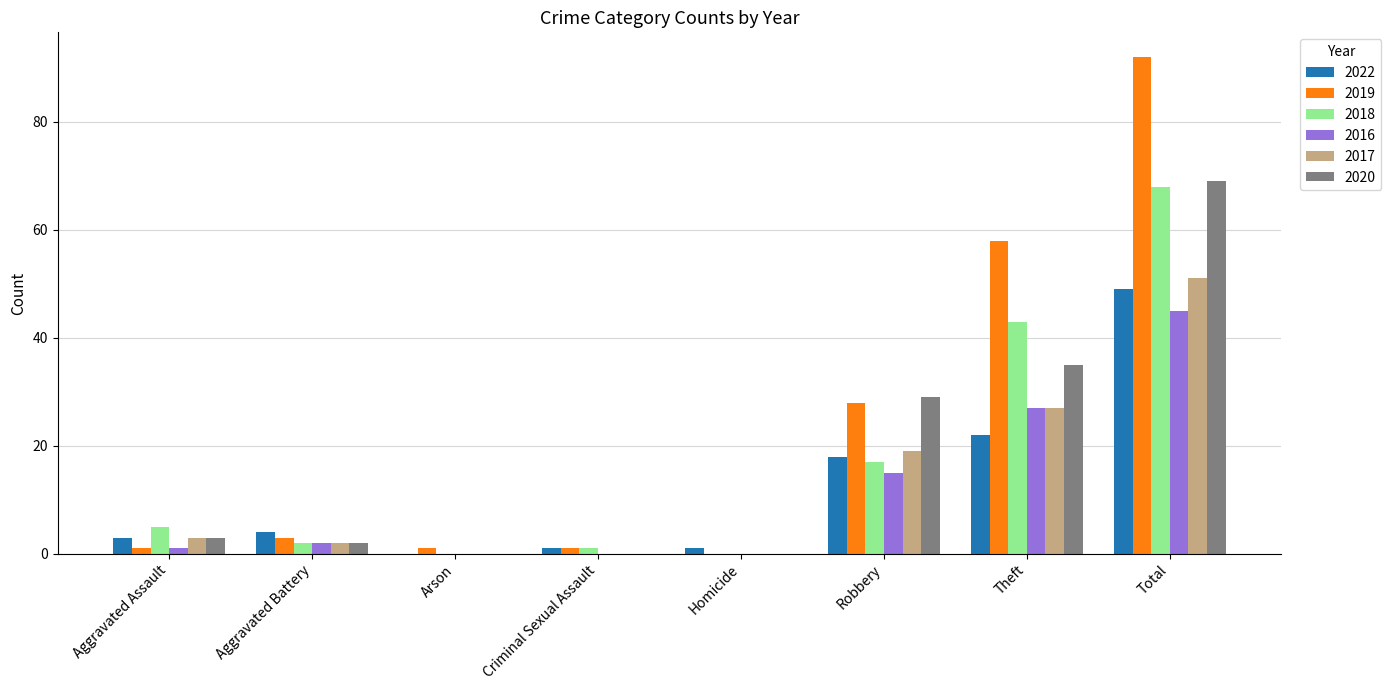

Reading left to right, what are all the values shown in this chart?

2022: Aggravated Assault=3	Aggravated Battery=4	Arson=0	Criminal Sexual Assault=1	Homicide=1	Robbery=18	Theft=22	Total=49
2019: Aggravated Assault=1	Aggravated Battery=3	Arson=1	Criminal Sexual Assault=1	Homicide=0	Robbery=28	Theft=58	Total=92
2018: Aggravated Assault=5	Aggravated Battery=2	Arson=0	Criminal Sexual Assault=1	Homicide=0	Robbery=17	Theft=43	Total=68
2016: Aggravated Assault=1	Aggravated Battery=2	Arson=0	Criminal Sexual Assault=0	Homicide=0	Robbery=15	Theft=27	Total=45
2017: Aggravated Assault=3	Aggravated Battery=2	Arson=0	Criminal Sexual Assault=0	Homicide=0	Robbery=19	Theft=27	Total=51
2020: Aggravated Assault=3	Aggravated Battery=2	Arson=0	Criminal Sexual Assault=0	Homicide=0	Robbery=29	Theft=35	Total=69